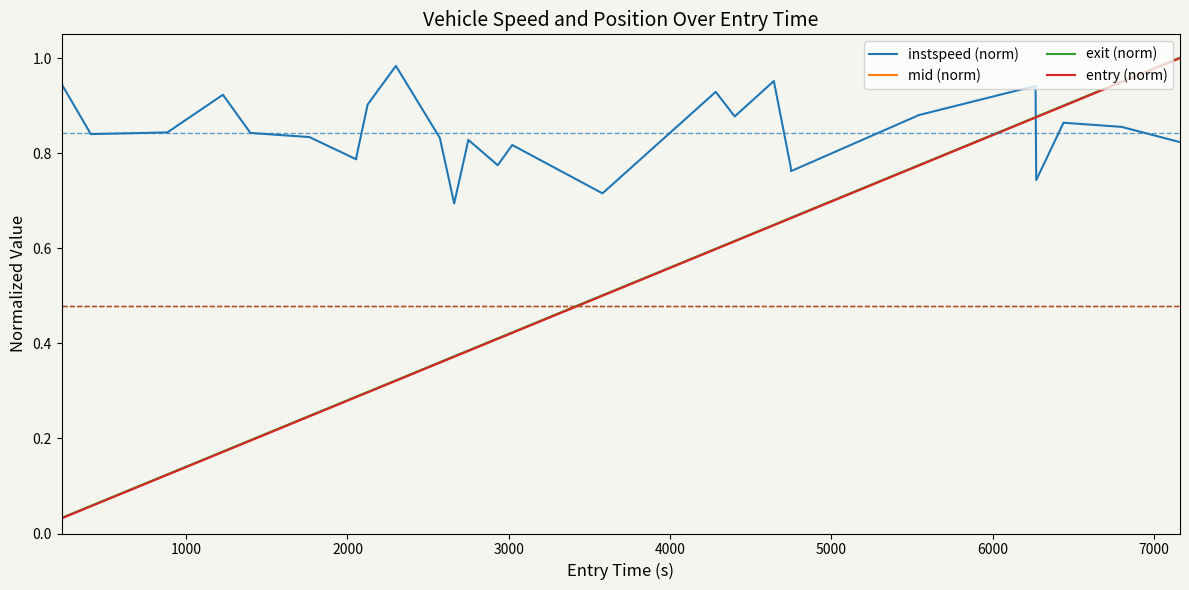

Which series has the largest range (max minus min)?

exit (norm)